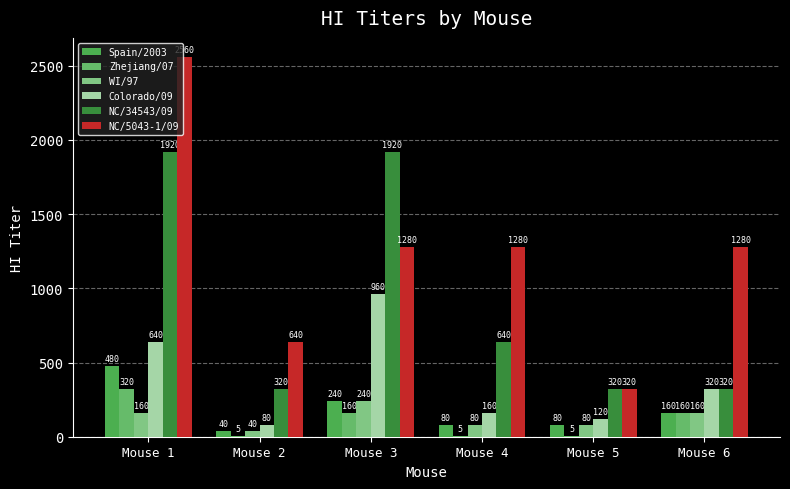

At which label does NC/5043-1/09 first exceed 1280?

Mouse 1